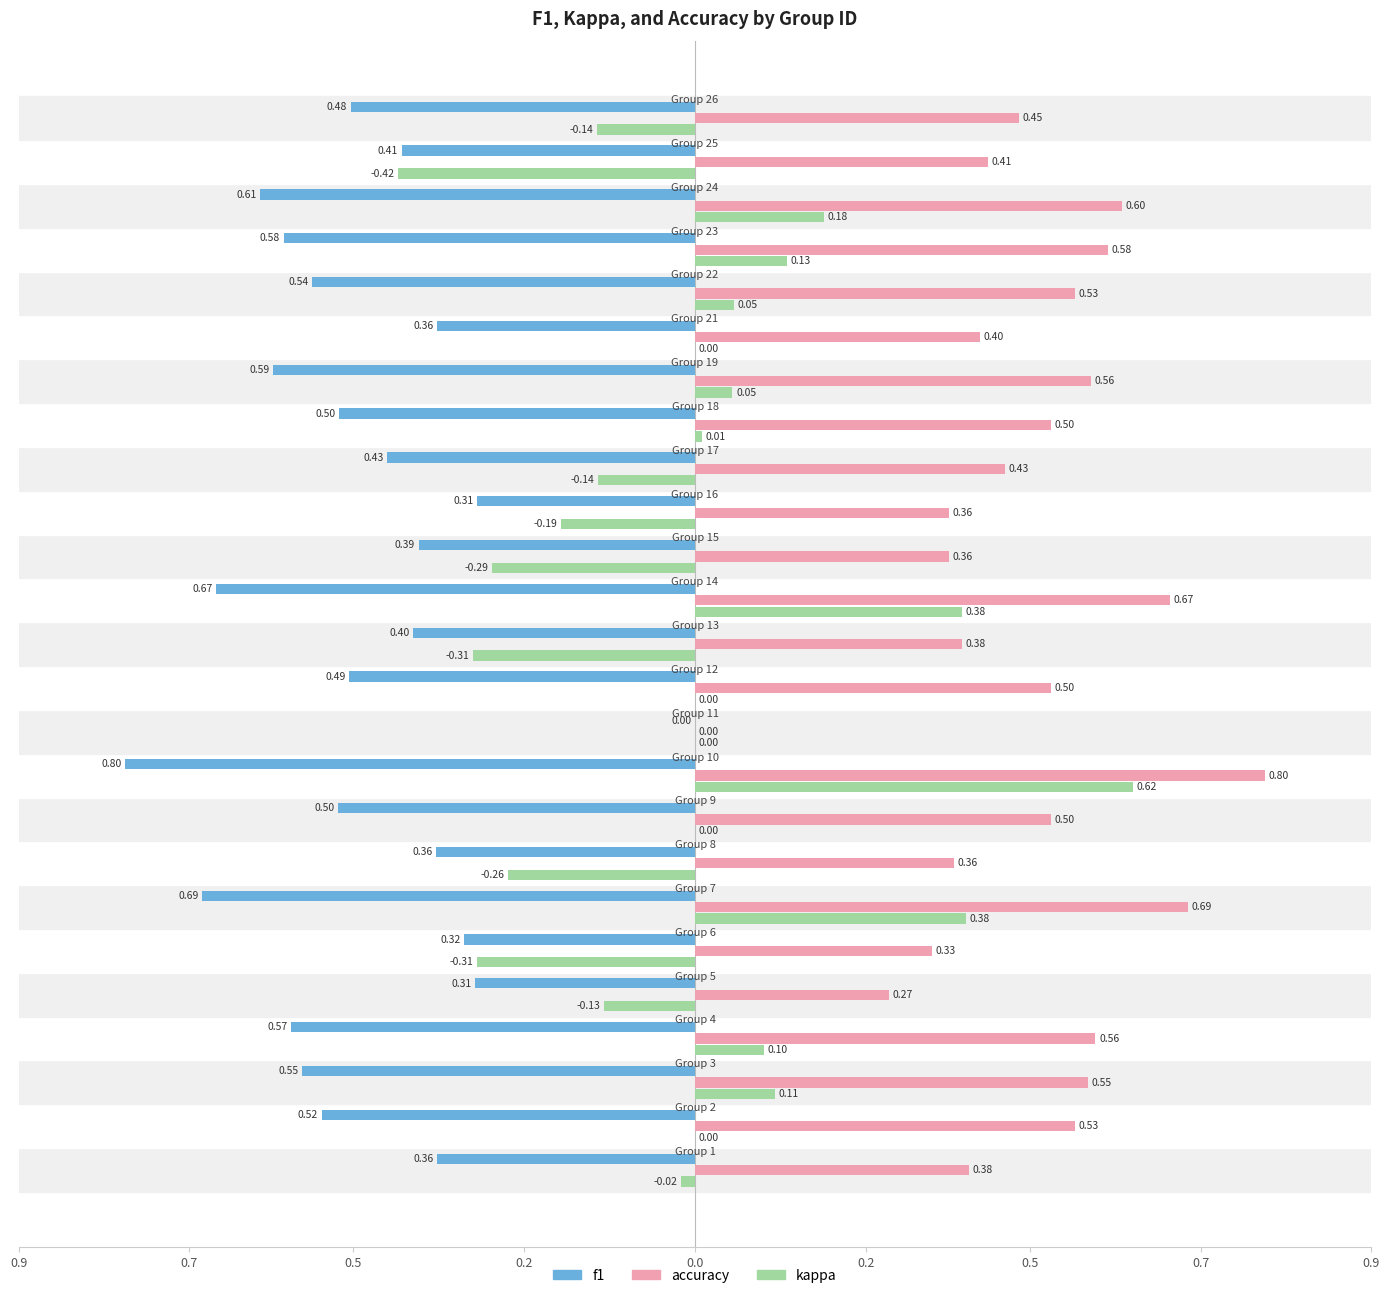

What are all the series names shown in the legend?

f1, accuracy, kappa